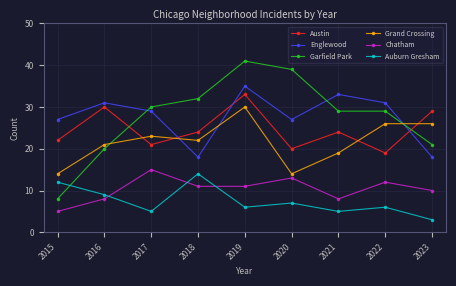

How many data points in Grand Crossing are less than 22?

4